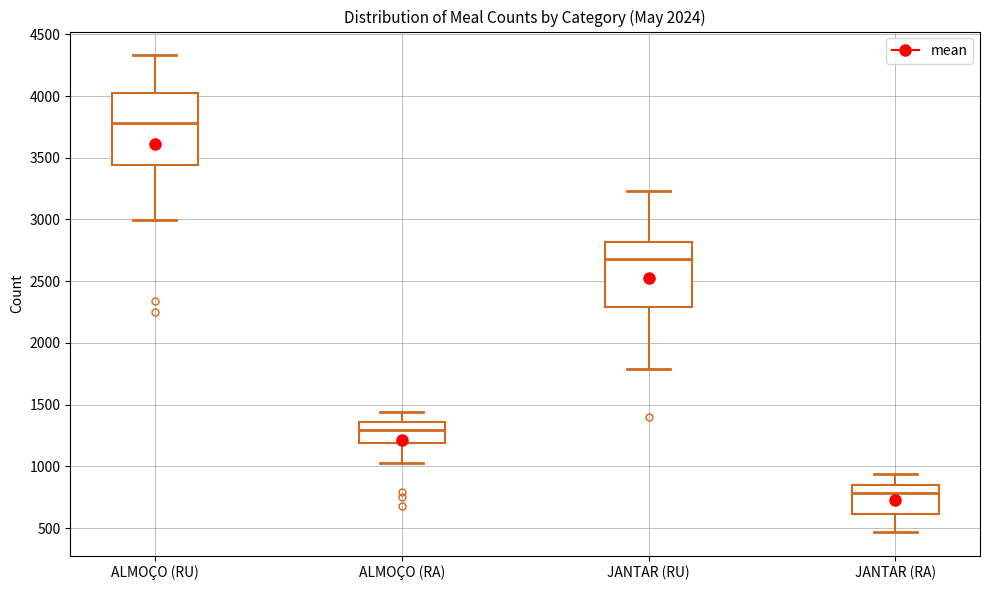

Reading left to right, read every box against the y-axis: the position of its median line, the range the box covers, and the ends of its whiskers. The values are not printed on the chart, so give them approximately, as read against the axis.

ALMOÇO (RU): median 3800, box 3450 to 4000, whiskers 3000 to 4350
ALMOÇO (RA): median 1300, box 1200 to 1350, whiskers 1050 to 1450
JANTAR (RU): median 2700, box 2300 to 2800, whiskers 1800 to 3250
JANTAR (RA): median 800, box 600 to 850, whiskers 450 to 950